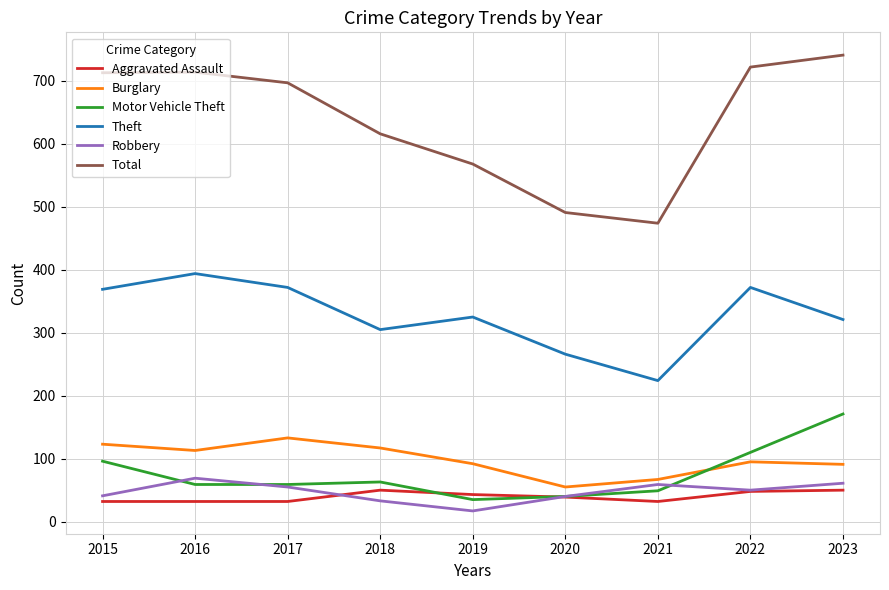

True or false: Theft has more than 0 points higher than both neighbors.

True